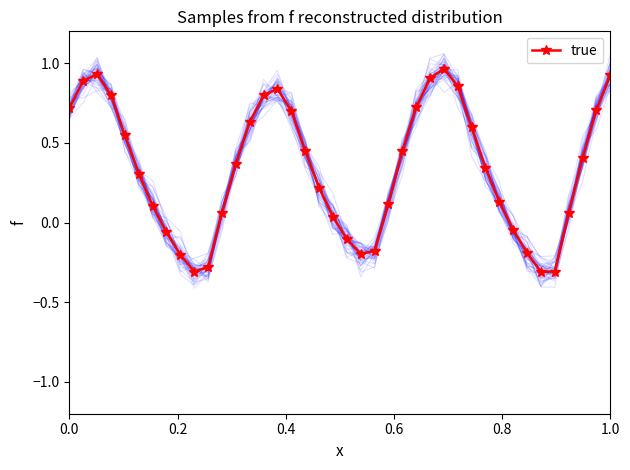

How many interior local valleys does the true series have?

3